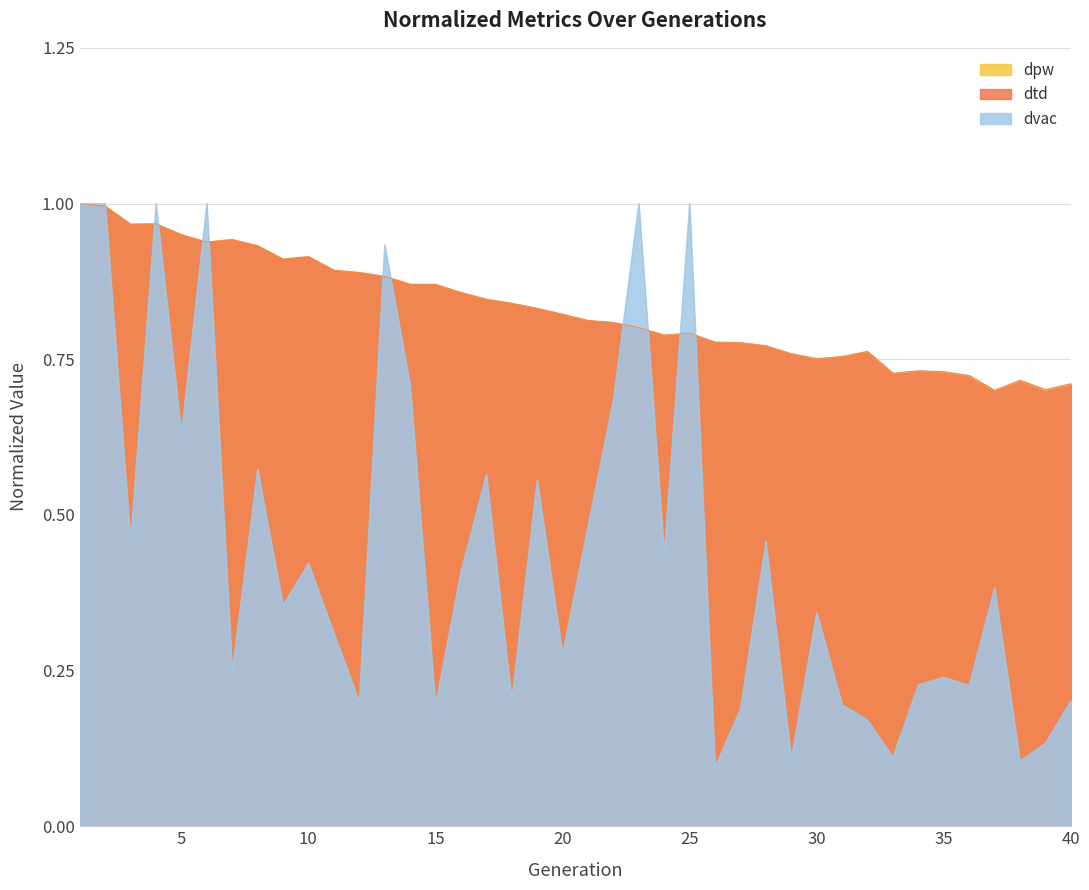

At which category is the sum across all series the highest?

1